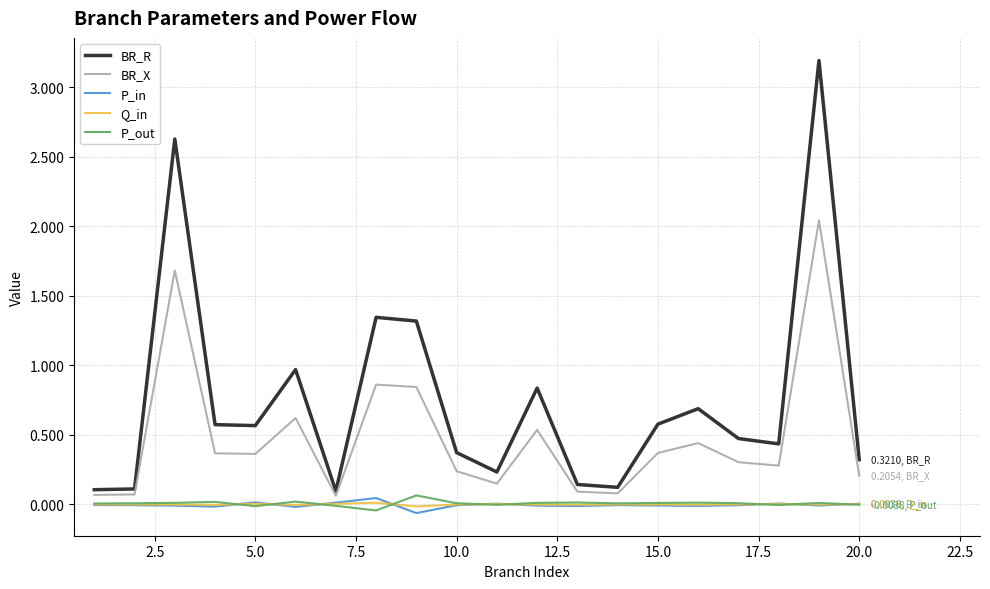

True or false: BR_X has more than 2 interior local peaks.

True